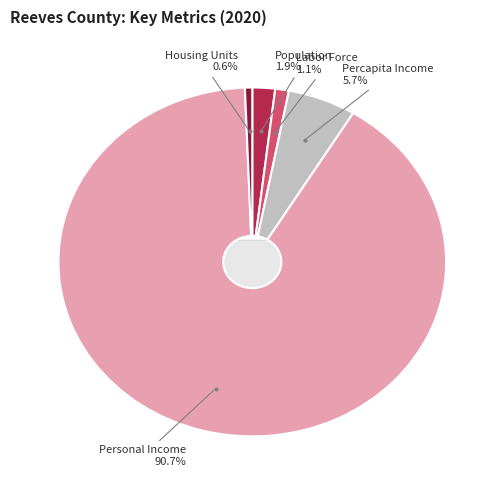

Rank the categories by value from highest to lowest.

Personal Income, Percapita Income, Population, Labor Force, Housing Units